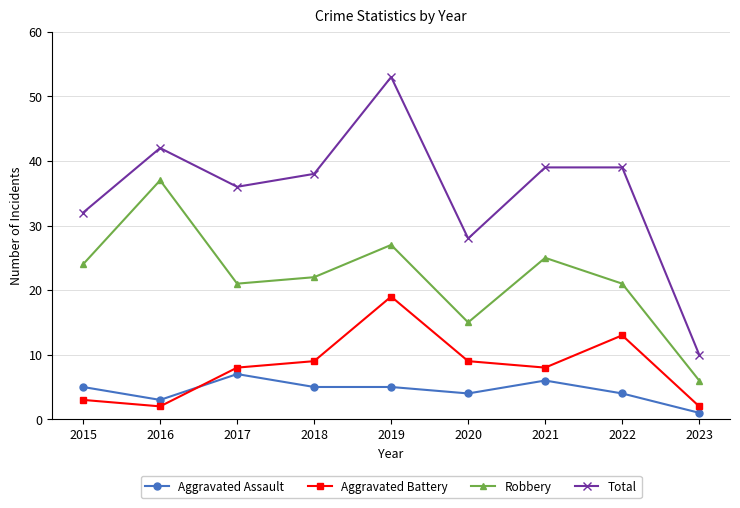

Rank the series by their maximum value, from highest to lowest.

Total, Robbery, Aggravated Battery, Aggravated Assault